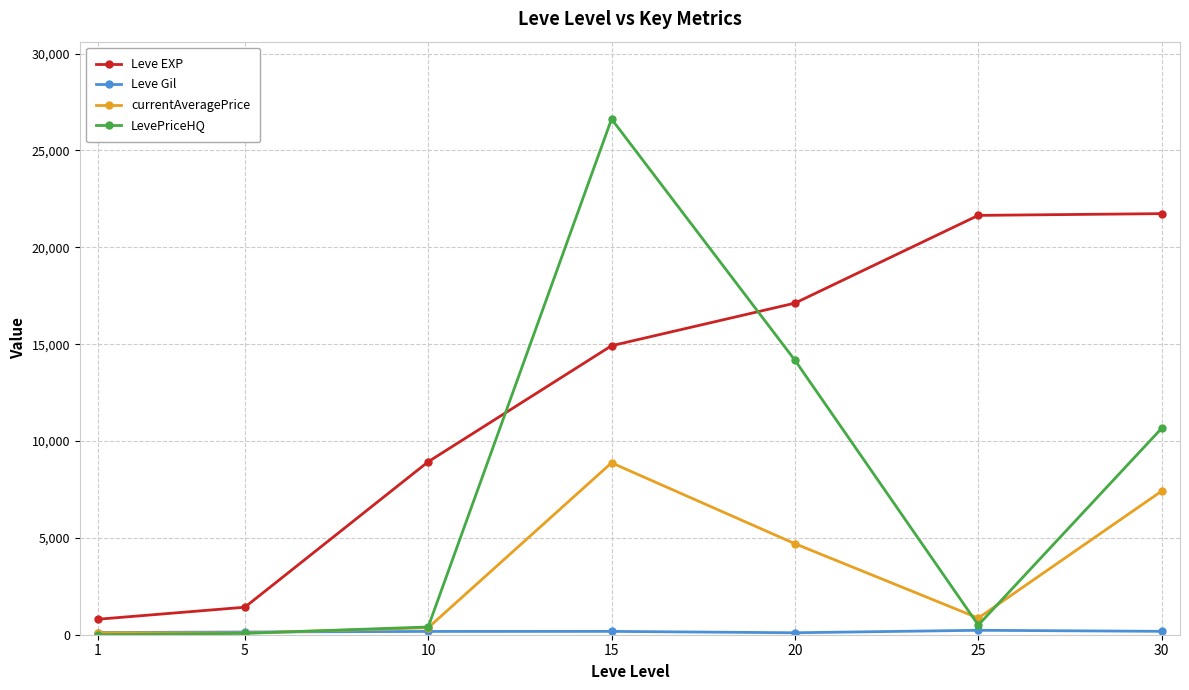

What is the difference between the highest and lowest values at 10?

8761.0